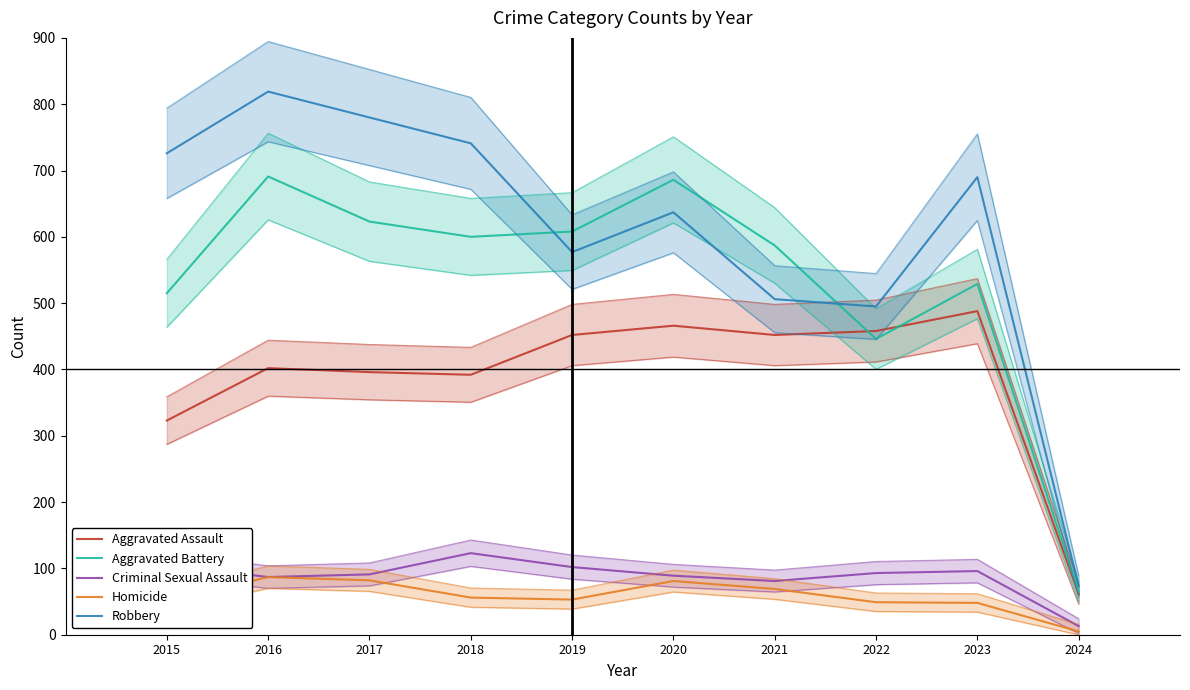

How many data points in Criminal Sexual Assault are less than 93?

5